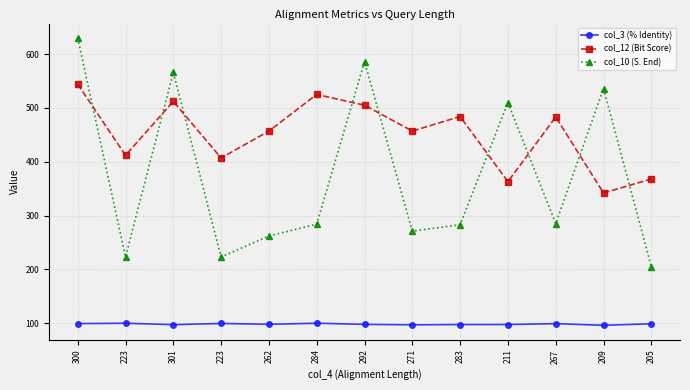

The value of col_12 (Bit Score) at 262 is 457.0. True or false?

True